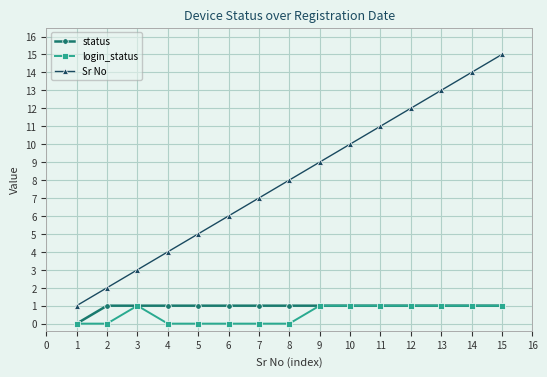

Does the chart display data point markers on the line(s)?

Yes